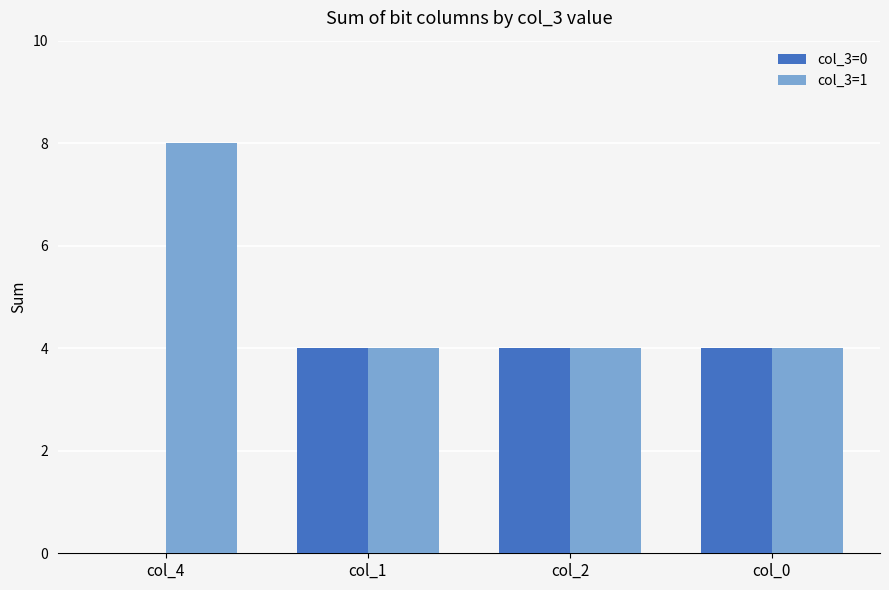

True or false: col_3=0 has a value of 0 at col_4.

True